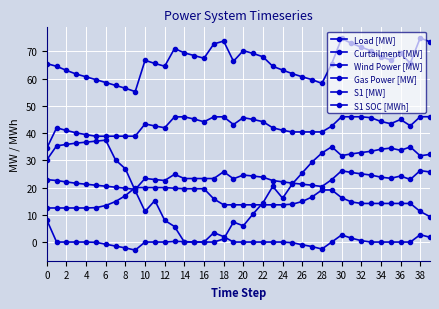

Reading left to right, list all the values displayed in this chart.

Load [MW]: 65.5	64.5	63.0	61.7	60.7	59.6	58.6	57.5	56.5	55.2	66.7	65.6	64.5	71.0	69.5	68.5	67.5	72.7	73.8	66.4	70.3	69.2	68.0	64.5	63.1	61.8	60.7	59.6	58.2	65.5	74.8	73.0	71.5	70.2	68.1	66.8	69.2	65.7	74.9	73.5
Curtailment [MW]: 30.1	35.3	35.8	36.3	36.7	37.0	37.4	30.1	26.9	18.9	11.2	15.2	8.0	5.7	0.0	0.0	0.0	0.0	1.1	7.3	6.0	10.3	14.4	20.4	16.1	21.4	25.4	29.4	32.7	35.0	31.7	32.4	32.9	33.3	34.1	34.5	33.7	34.9	31.7	32.2
Wind Power [MW]: 22.9	22.6	22.1	21.6	21.2	20.9	20.5	20.1	19.8	19.3	23.4	22.9	22.6	24.9	23.3	23.3	23.3	23.3	25.8	23.2	24.6	24.2	23.8	22.6	22.1	21.6	21.2	20.9	20.4	22.9	26.2	25.5	25.0	24.6	23.8	23.4	24.2	23.0	26.2	25.7
Gas Power [MW]: 34.4	41.9	41.0	40.1	39.4	38.9	38.9	38.9	38.9	38.9	43.4	42.6	42.0	46.0	46.0	45.1	44.2	46.0	46.0	43.1	45.7	45.0	44.2	41.9	41.0	40.4	40.4	40.4	40.4	42.6	46.0	46.0	46.0	45.6	44.3	43.5	45.0	42.7	46.0	46.0
S1 [MW]: 8.1	0.0	0.0	0.0	0.0	-0.1	-0.8	-1.5	-2.2	-3.0	0.0	0.0	0.0	0.2	0.2	0.0	0.0	3.5	2.0	0.0	0.0	0.0	0.0	0.0	0.0	-0.2	-1.0	-1.7	-2.6	0.0	2.6	1.4	0.5	0.0	0.0	0.0	0.0	0.0	2.7	1.8
S1 SOC [MWh]: 12.5	12.5	12.5	12.5	12.5	12.6	13.4	14.9	17.0	20.0	20.0	20.0	20.0	19.8	19.6	19.6	19.6	15.8	13.7	13.7	13.7	13.7	13.7	13.7	13.7	13.9	14.9	16.6	19.1	19.1	16.3	14.7	14.2	14.2	14.2	14.2	14.2	14.2	11.2	9.3